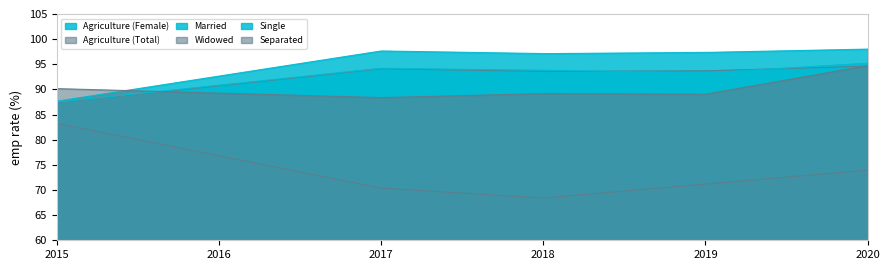

At which category is the sum across all series the highest?

2020